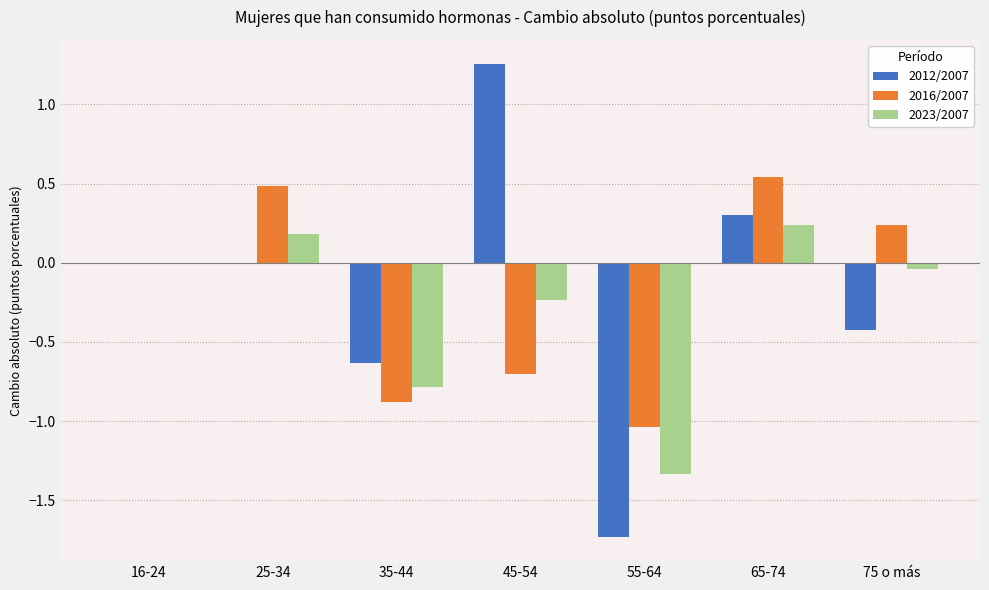

How many categories are shown in the chart?

7